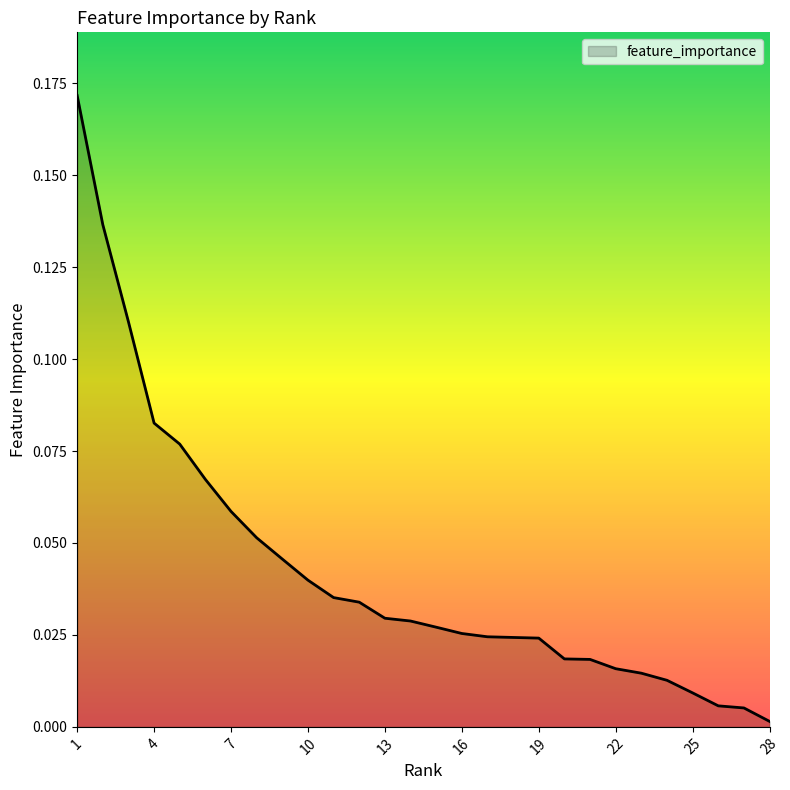

At which label is the value closest to 0?

28